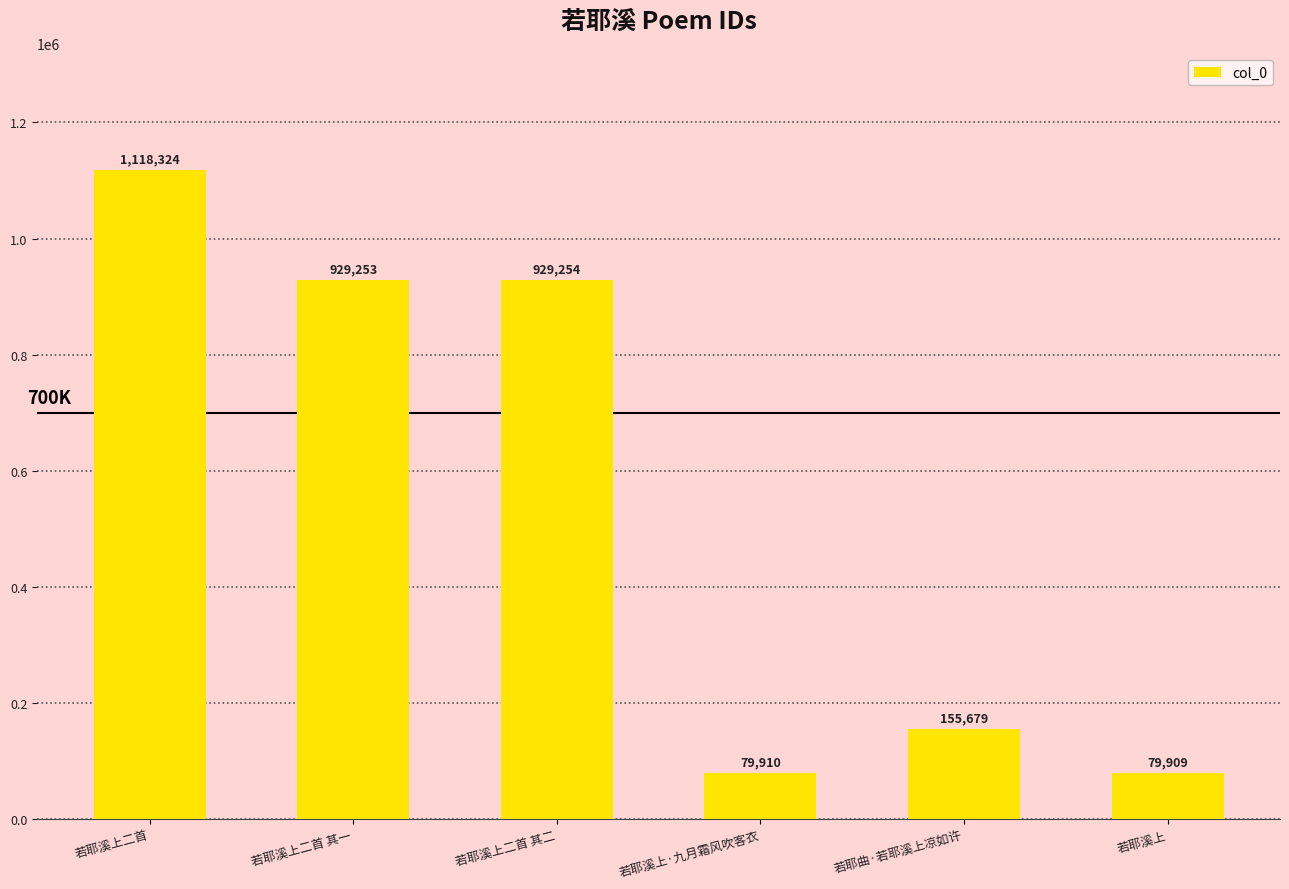

Reading left to right, what are all the values shown in this chart?

若耶溪上二首=1118324	若耶溪上二首 其一=929253	若耶溪上二首 其二=929254	若耶溪上·九月霜风吹客衣=79910	若耶曲·若耶溪上凉如许=155679	若耶溪上=79909